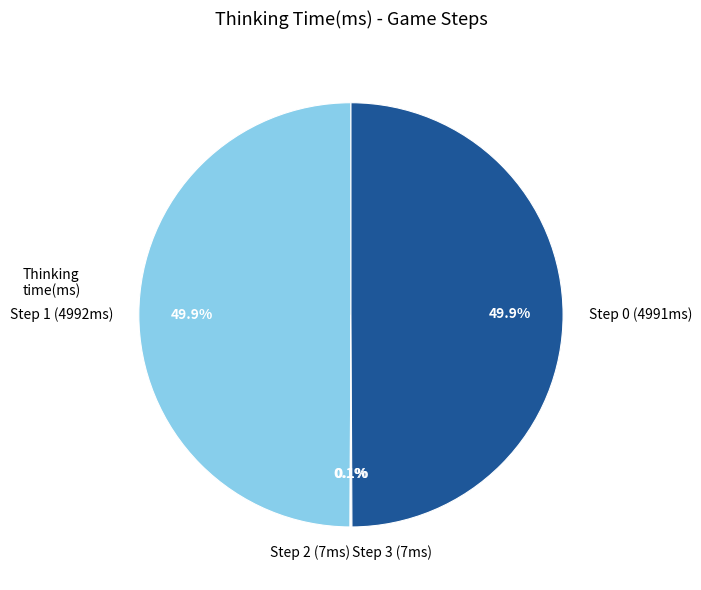

Do Step 0 (4991ms) and Step 1 (4992ms) together represent more than half of the pie?

Yes